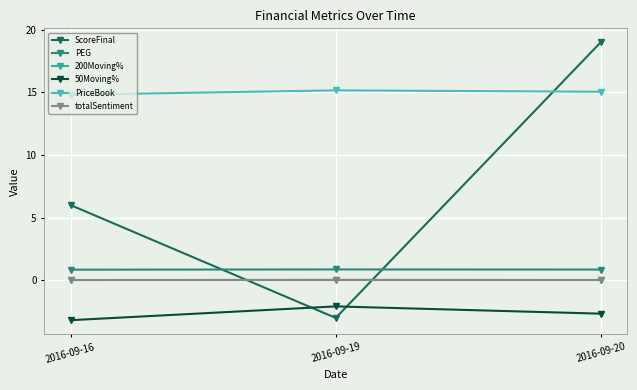

Between 2016-09-16 and 2016-09-20, which series saw the biggest shift?

ScoreFinal